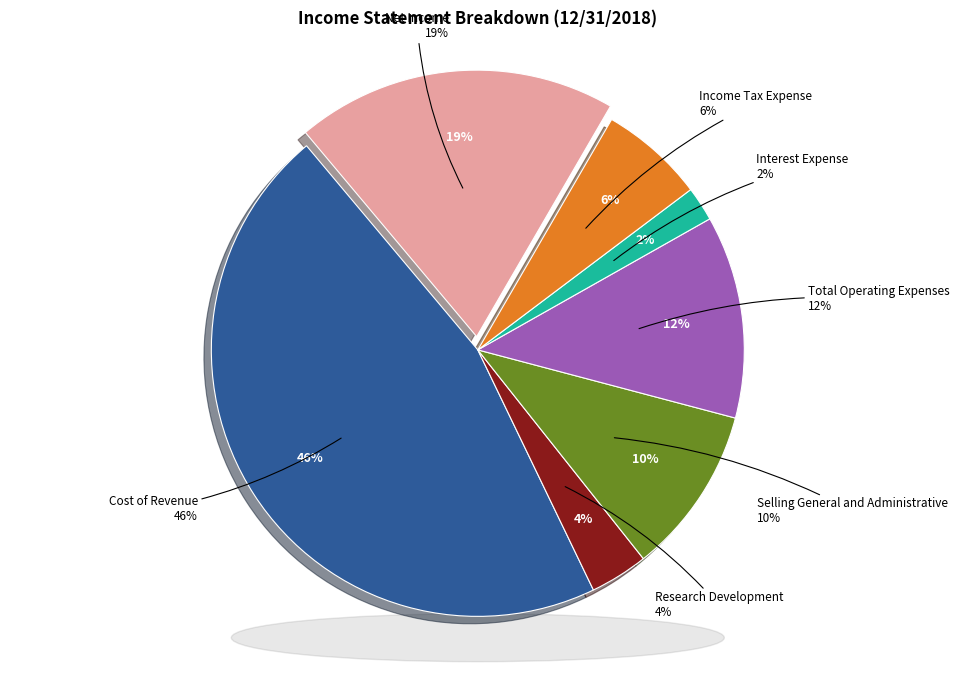

What percentage is the Interest Expense slice, to the nearest percent?

2%